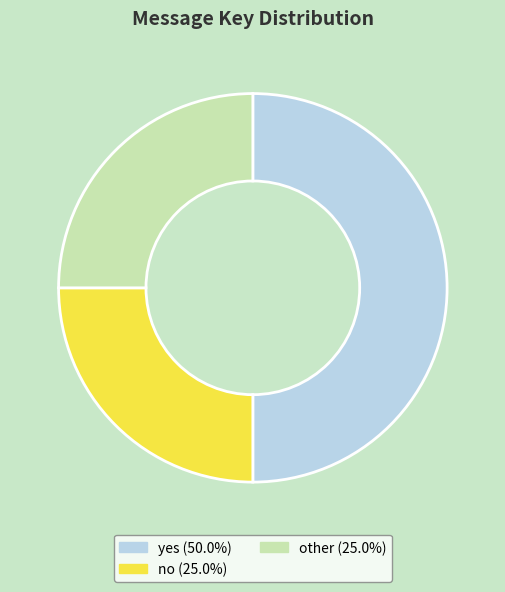

Is the sum of yes (50.0%) and other (25.0%) greater than half?

Yes